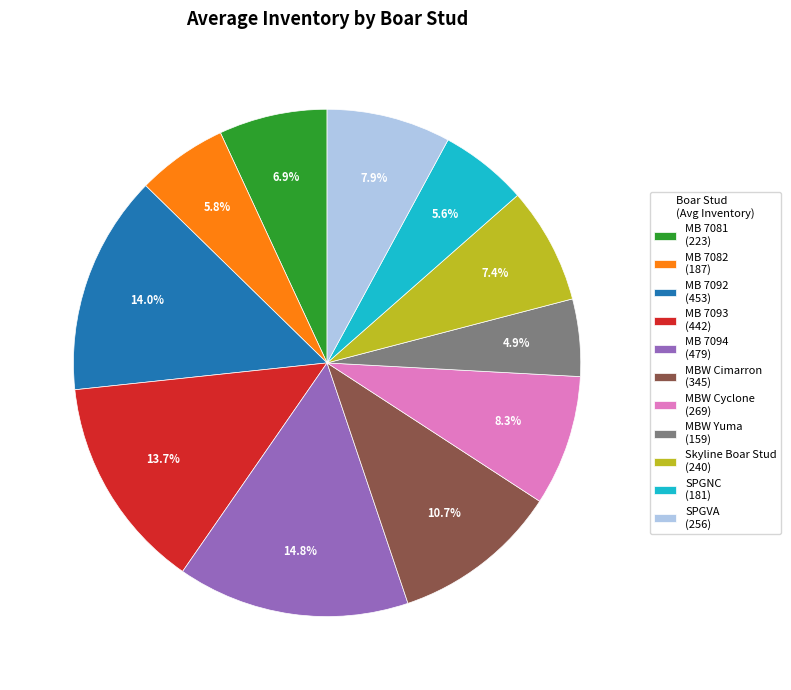

Which slice is the largest?

MB 7094